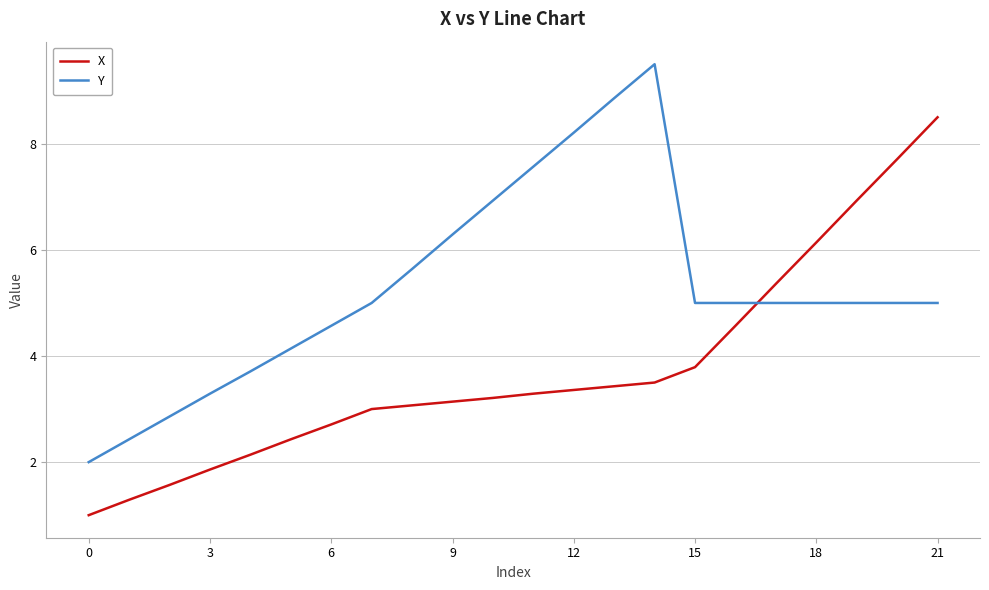

What is the lowest value of the Y series?

2.0